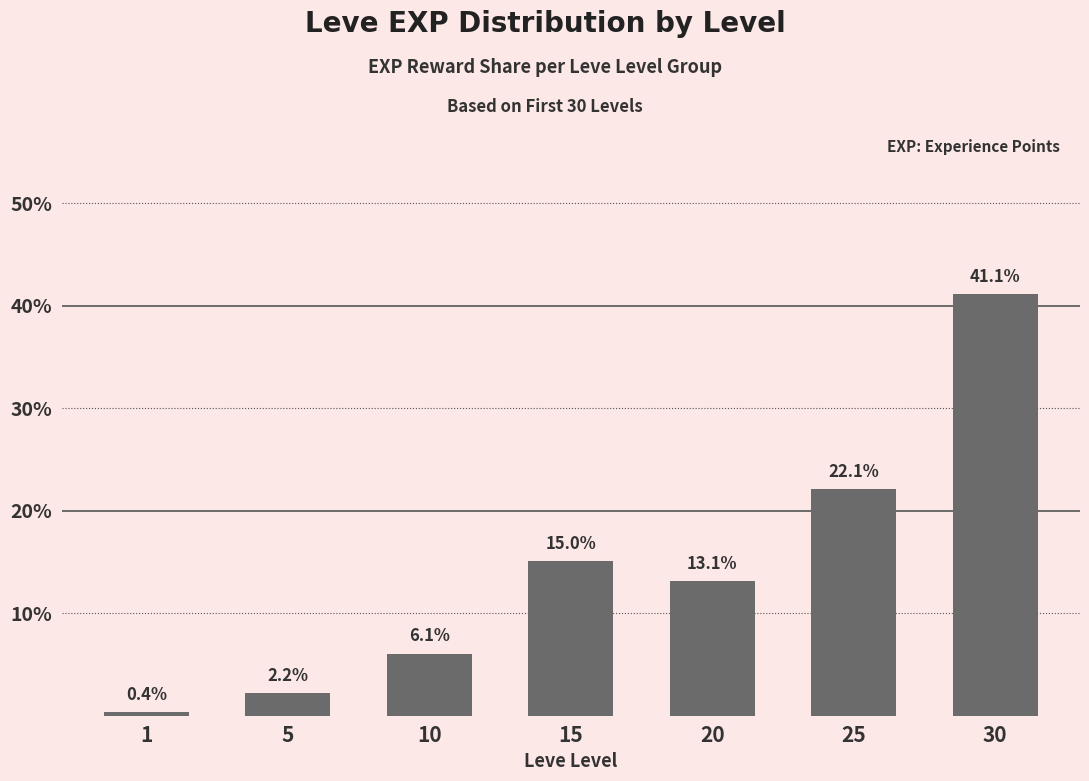

What is the difference between the maximum and minimum values?

40.7